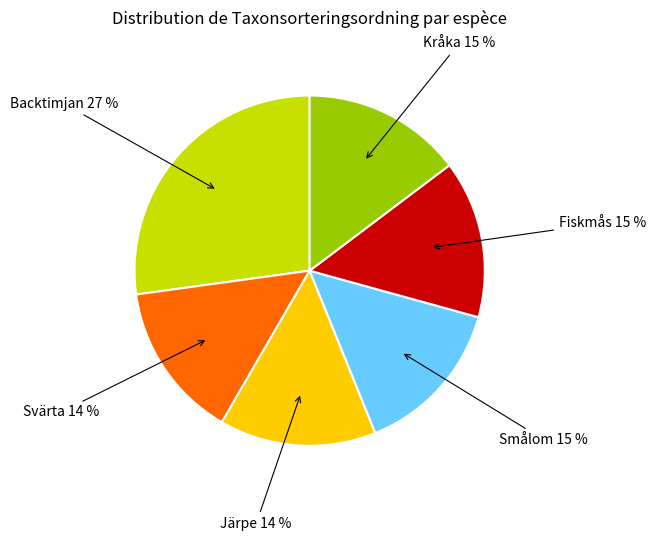

Does Smålom represent more than half of the total?

No